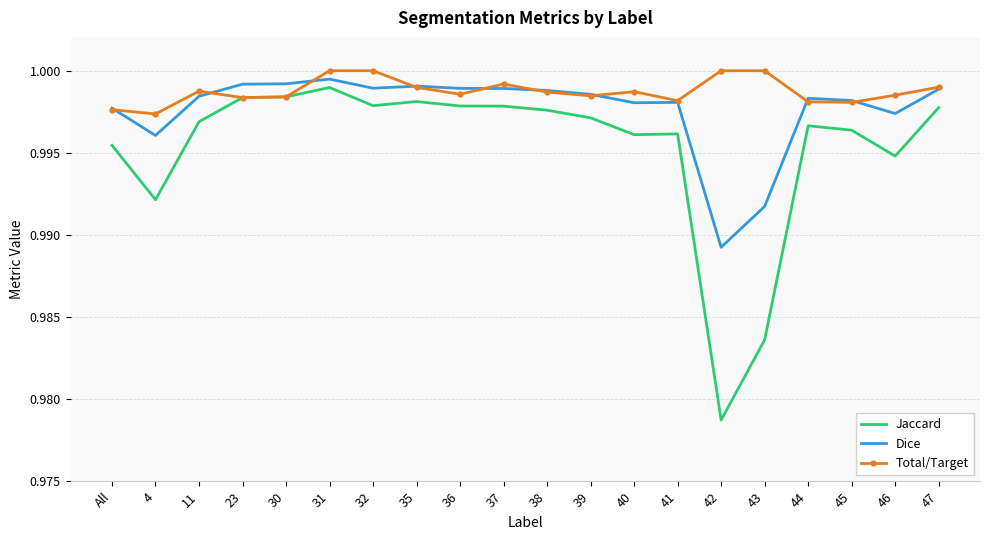

What position from the right is 35?

13